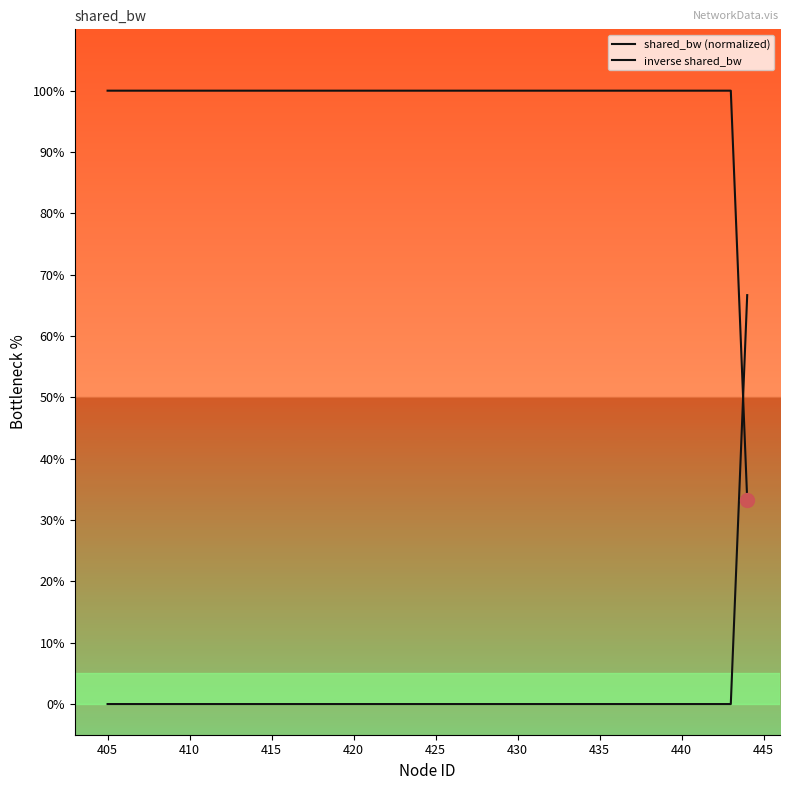

Does the chart have visible grid lines?

No